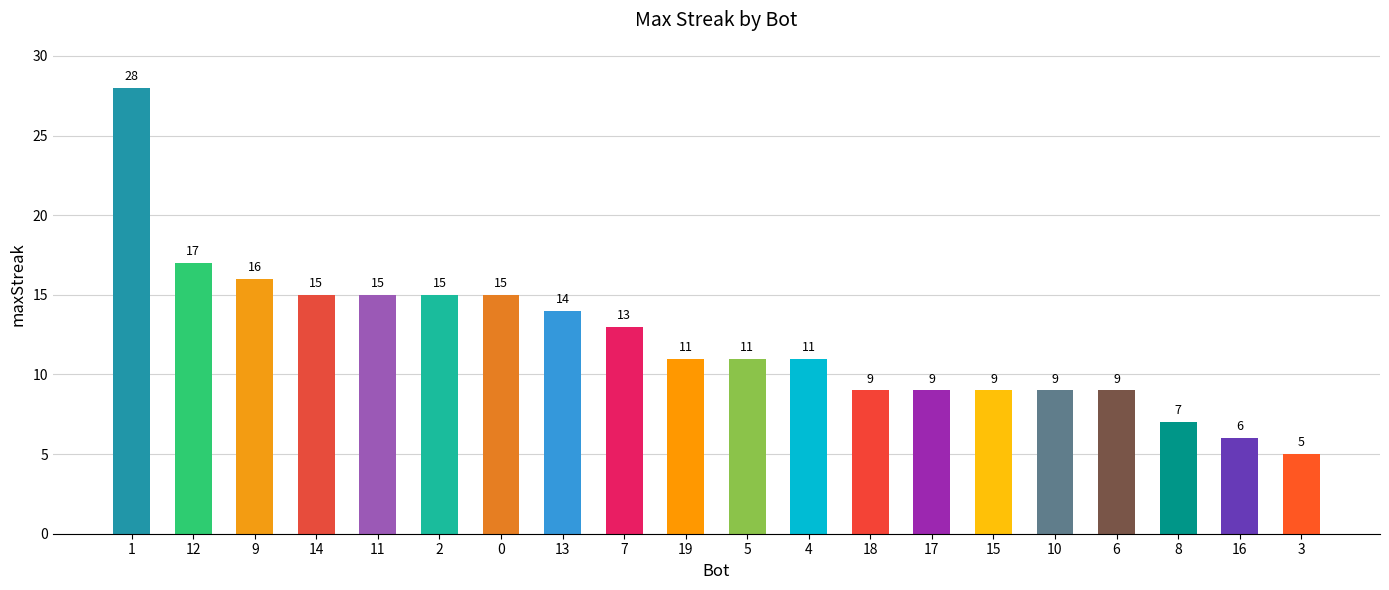

What is the label of the 13th bar from the right?

13